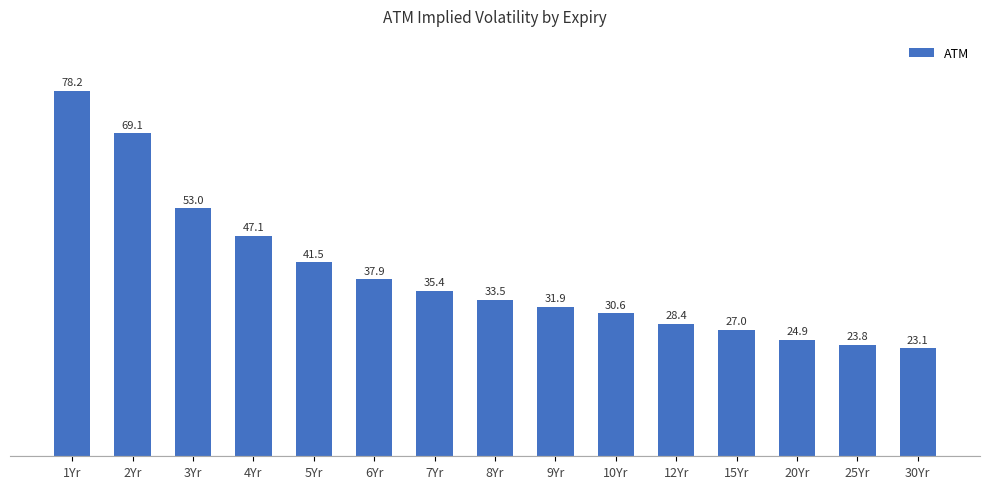

What is the ratio of the value at 4Yr to the value at 30Yr?

2.0